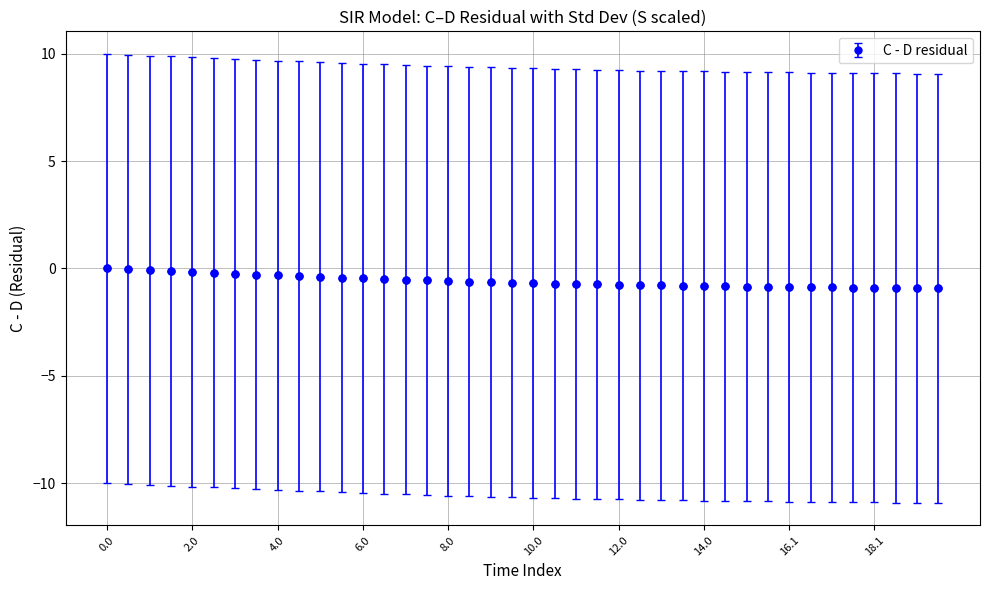

What is the value of the 38th point from the left?

-0.9